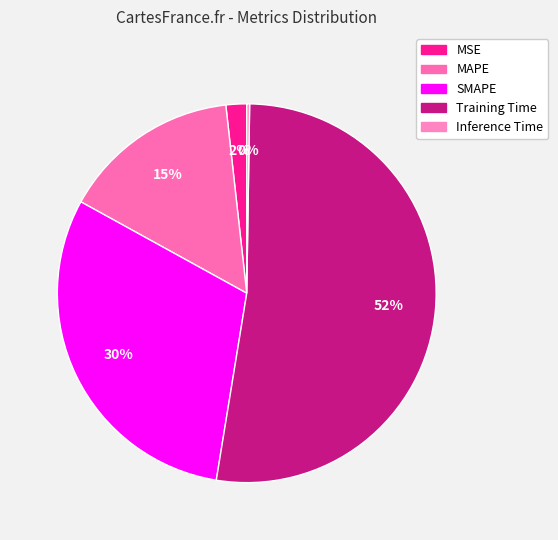

To the nearest percent, what portion does Training Time represent?

52%